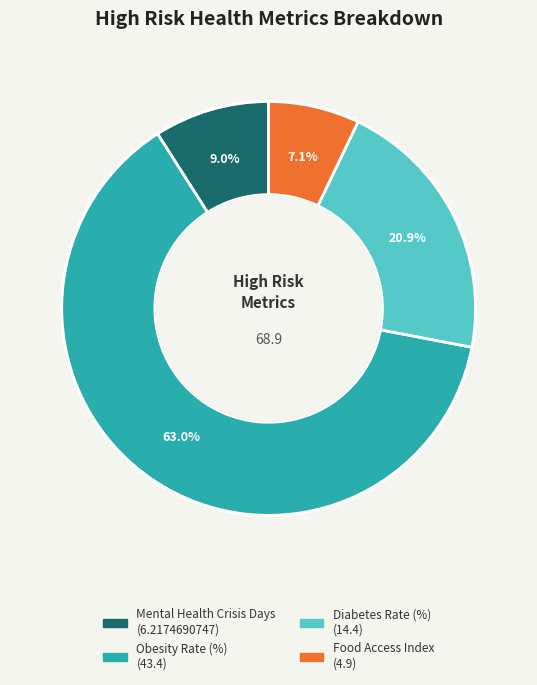

To the nearest percent, what percentage of the pie is Diabetes Rate (%)?

21%